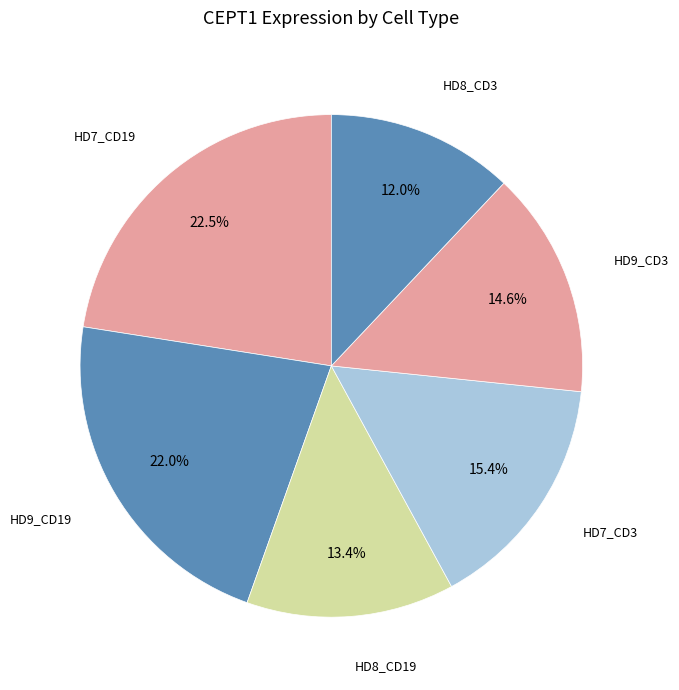

Which category has the biggest portion of the pie?

HD7_CD19